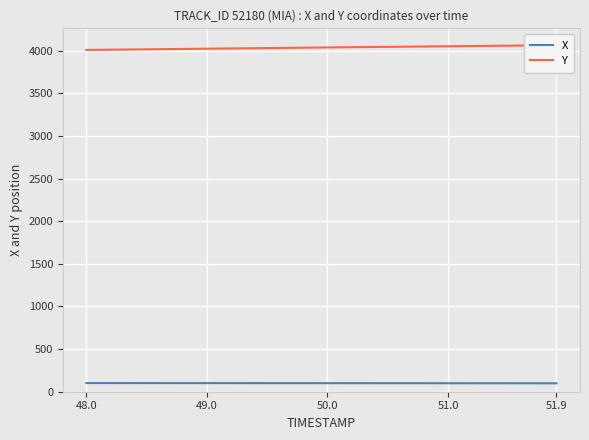

True or false: X and Y cross at least once.

False